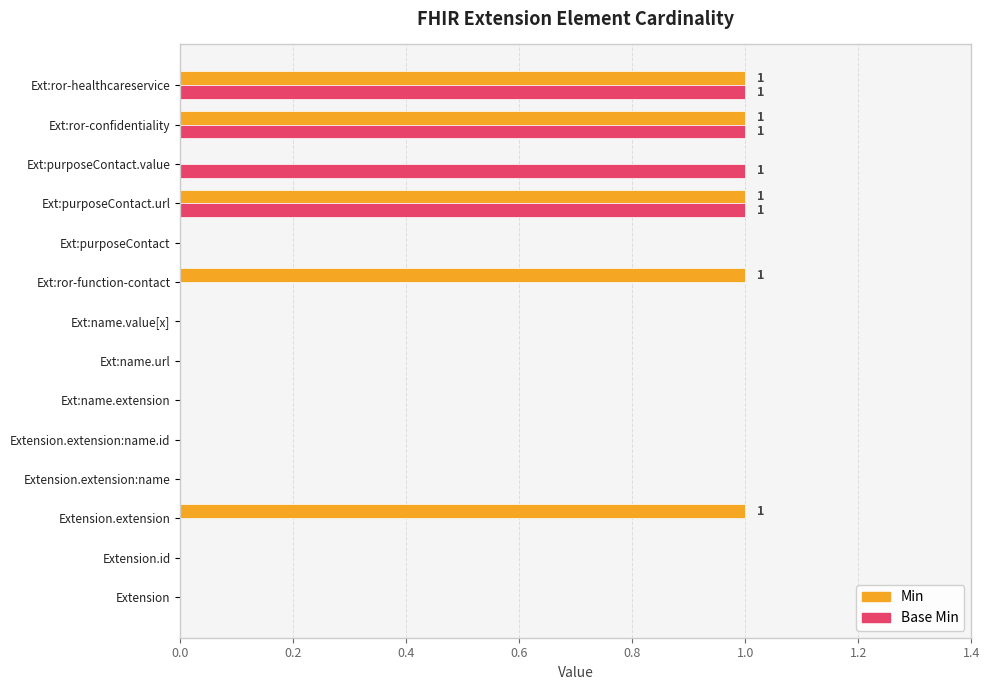

Is it true that Base Min equals 0 at Ext:name.value[x]?

True